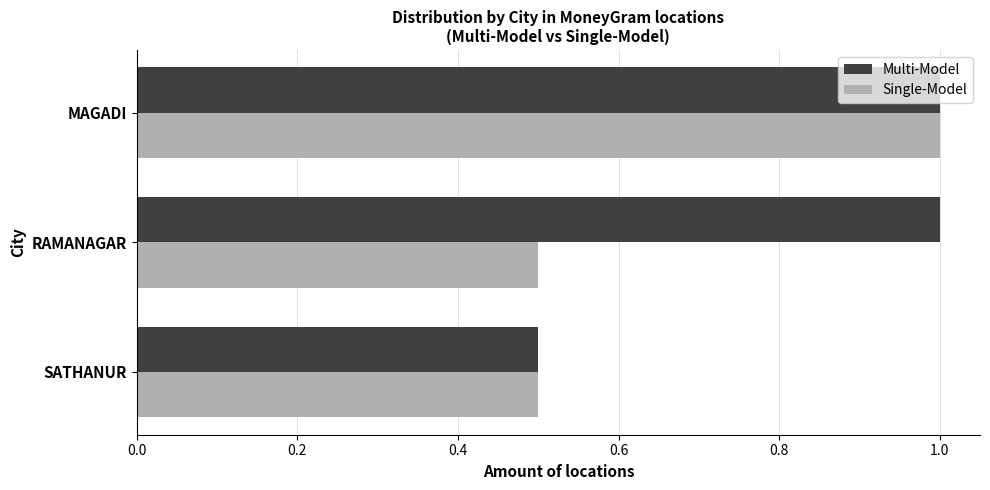

What is the total value across all series at SATHANUR?

1.0